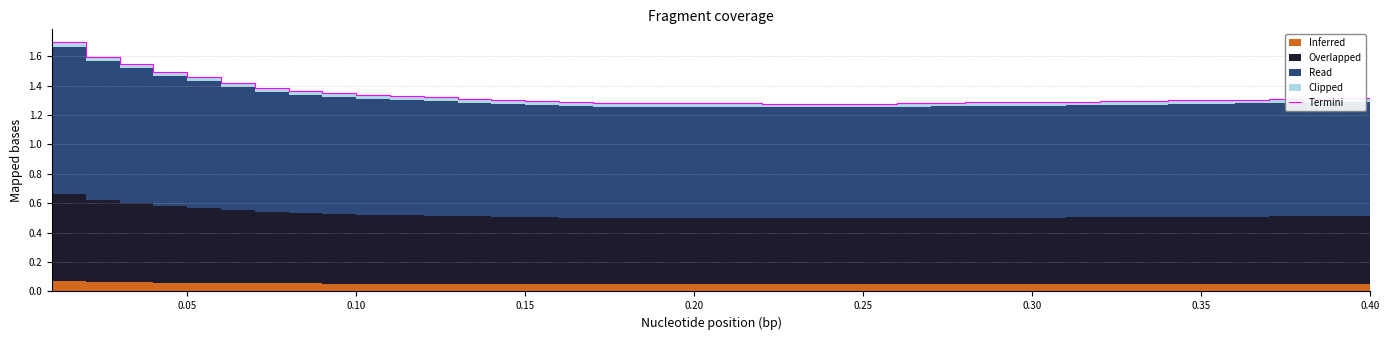

True or false: there are more than 1 points higher than both neighbors.

False